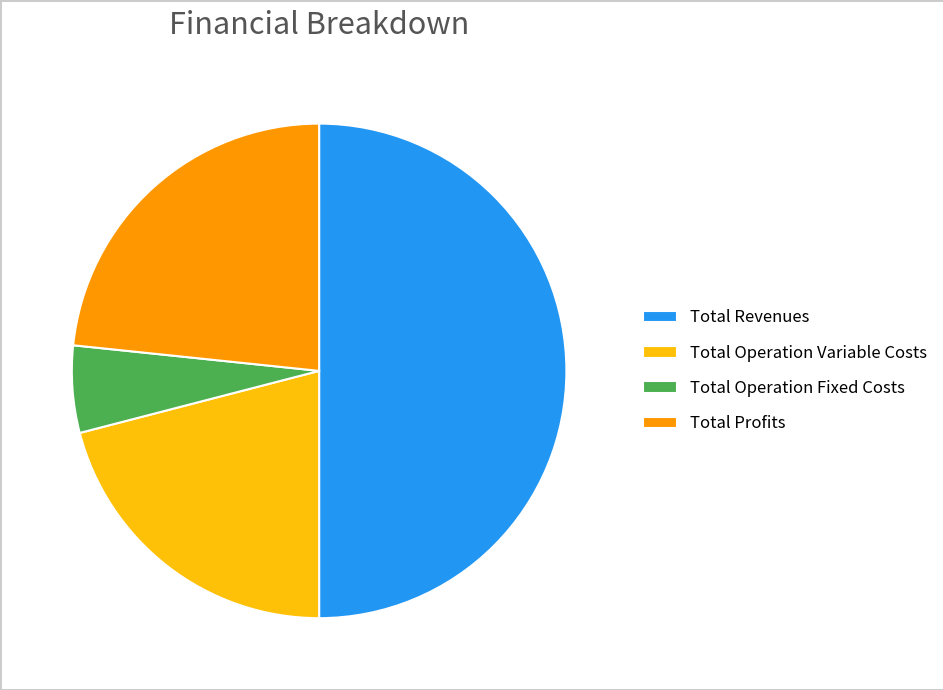

Which category has the smallest portion of the pie?

Total Operation Fixed Costs